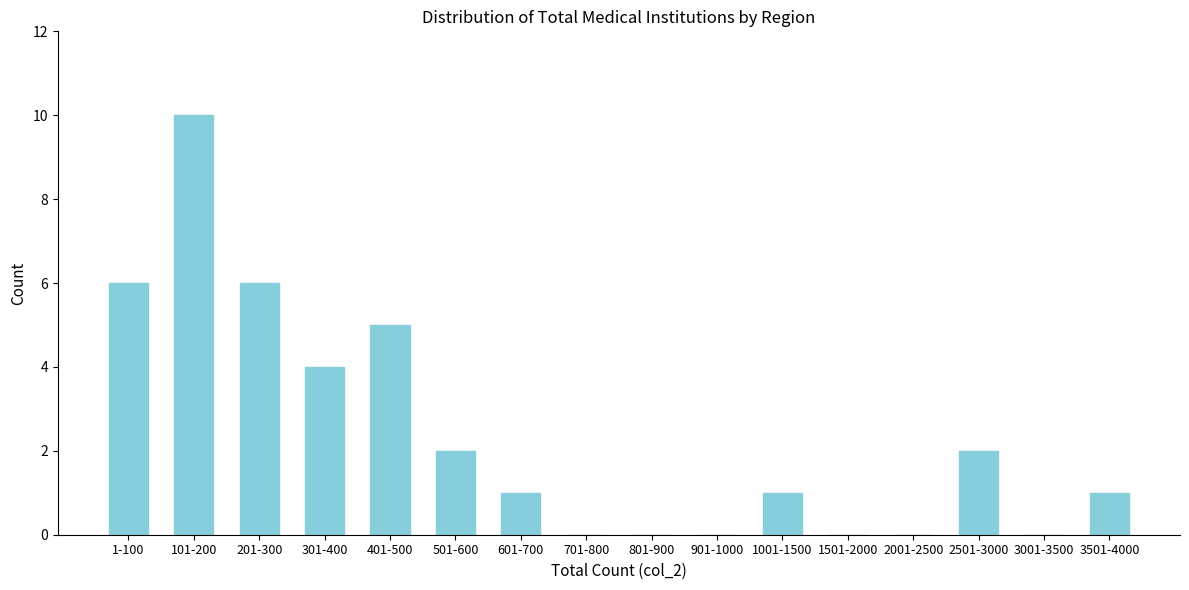

Reading right to left, transcribe all the data shown in this chart.

3501-4000=1	3001-3500=0	2501-3000=2	2001-2500=0	1501-2000=0	1001-1500=1	901-1000=0	801-900=0	701-800=0	601-700=1	501-600=2	401-500=5	301-400=4	201-300=6	101-200=10	1-100=6